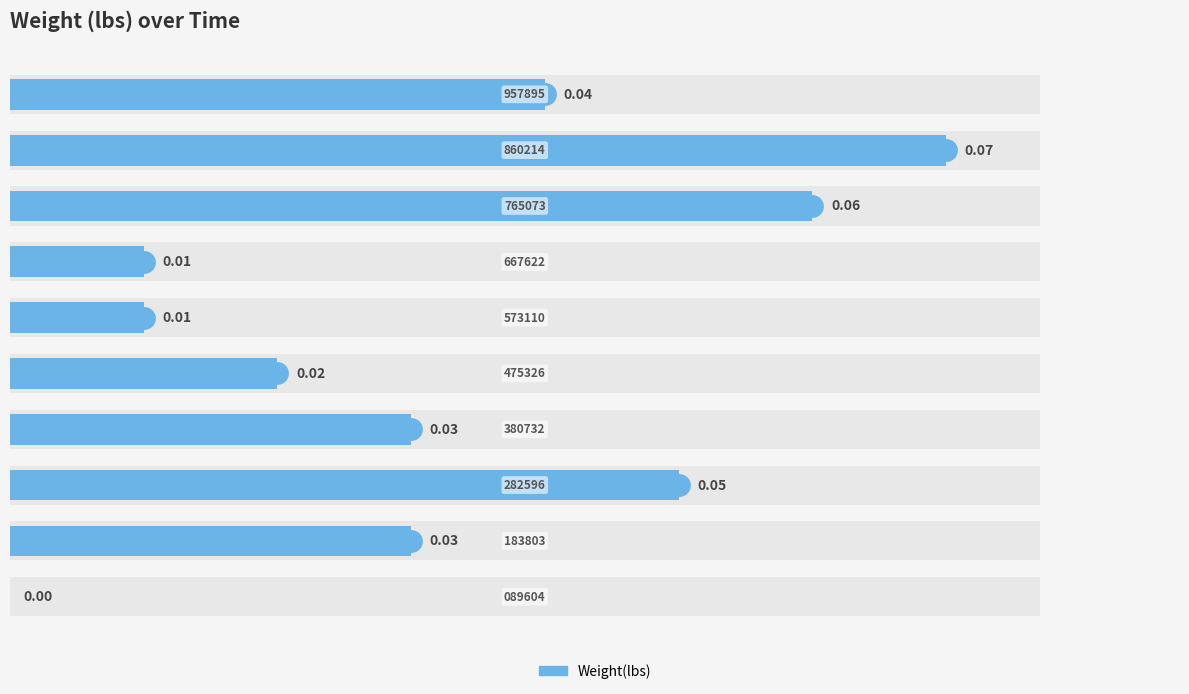

Reading left to right, list all the values displayed in this chart.

0=0.0	1=0.0	2=0.1	3=0.0	4=0.0	5=0.0	6=0.0	7=0.1	8=0.1	9=0.0